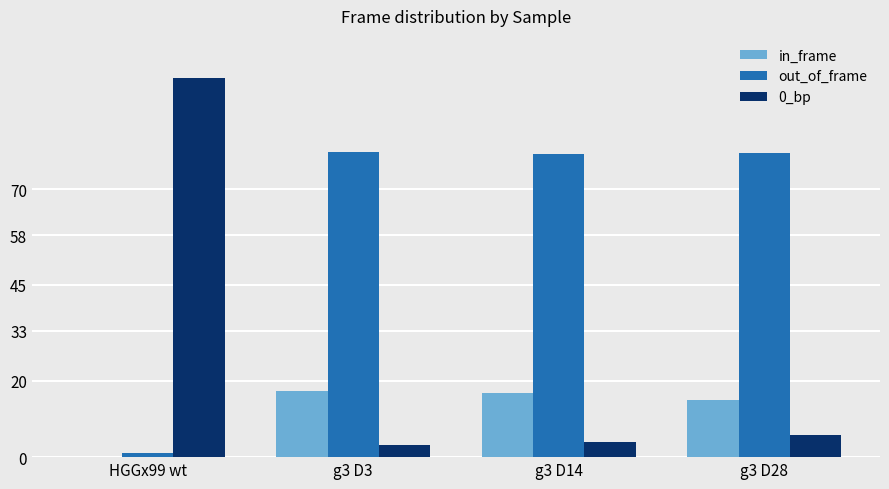

Which series has the largest total across all categories?

out_of_frame